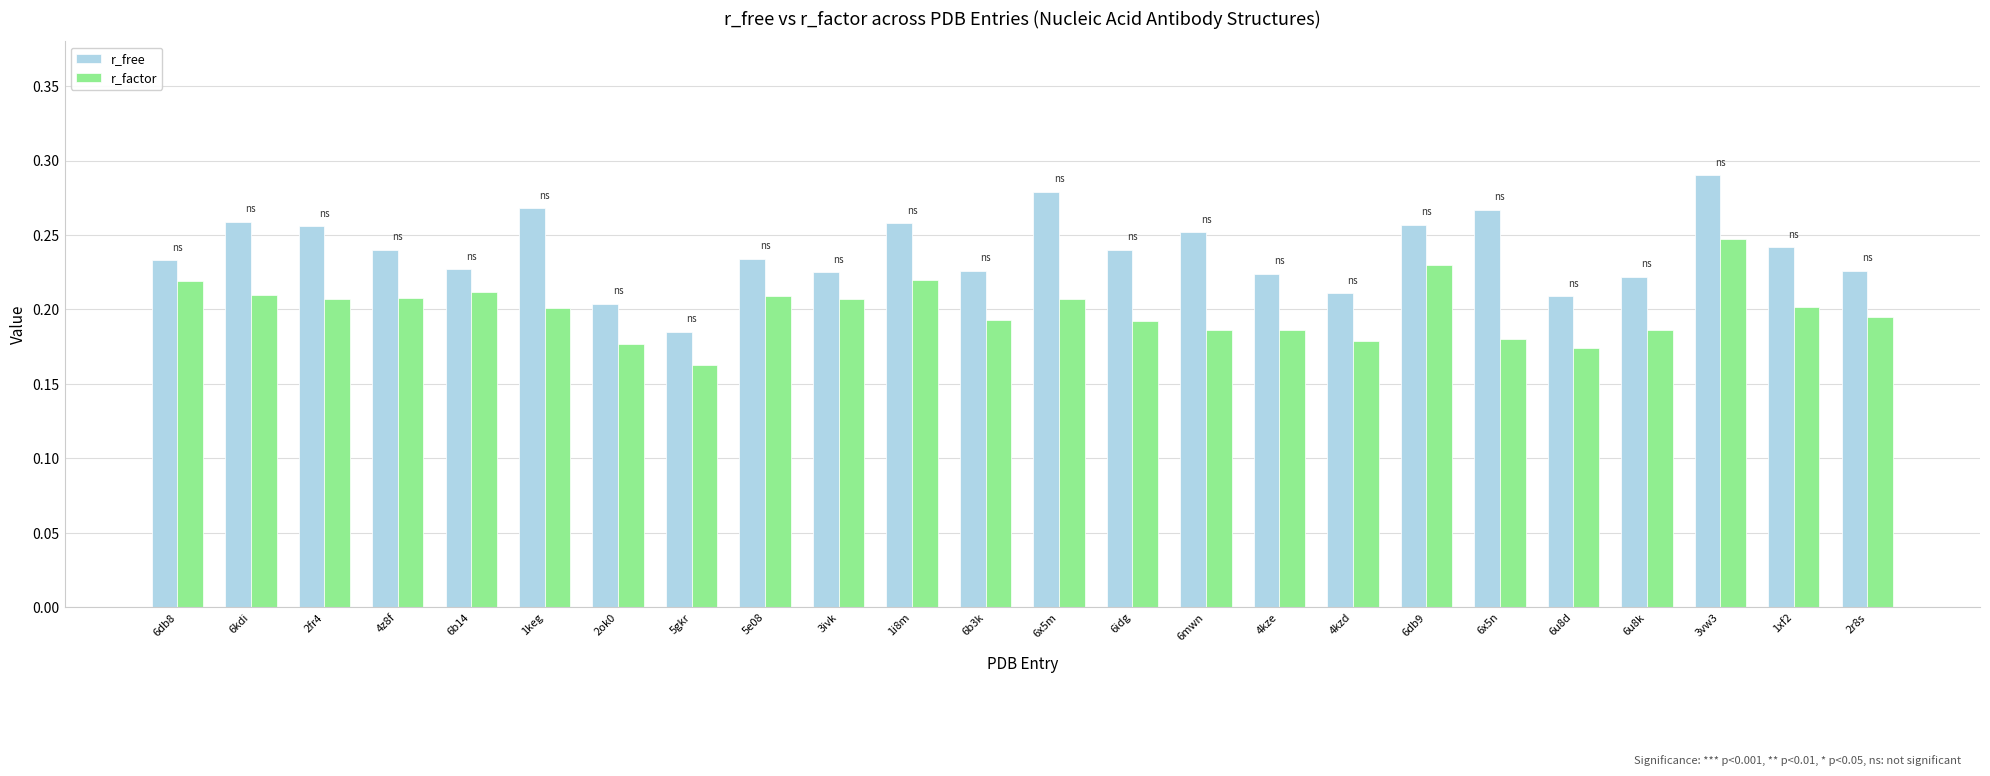

Rank the series by their maximum value, from lowest to highest.

r_factor, r_free